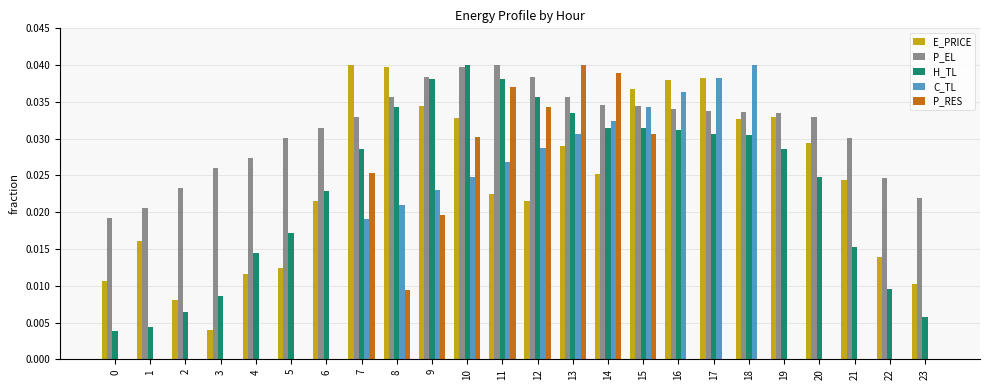

At which label does P_RES reach its peak?

13